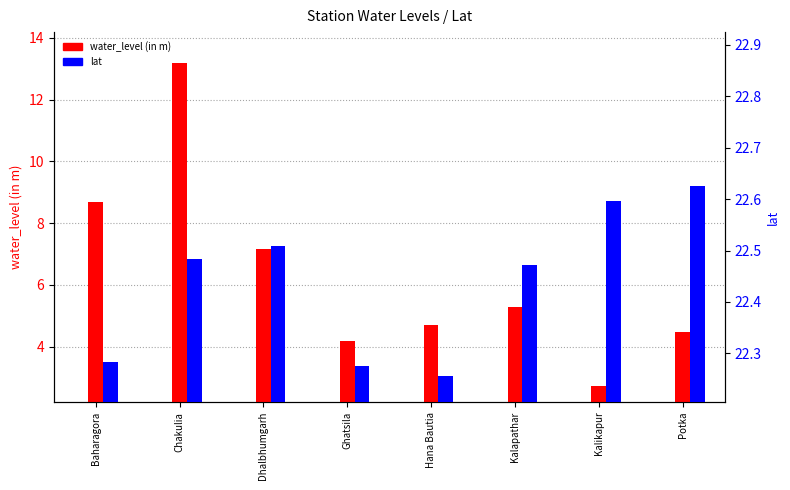

Are the bars horizontal?

No